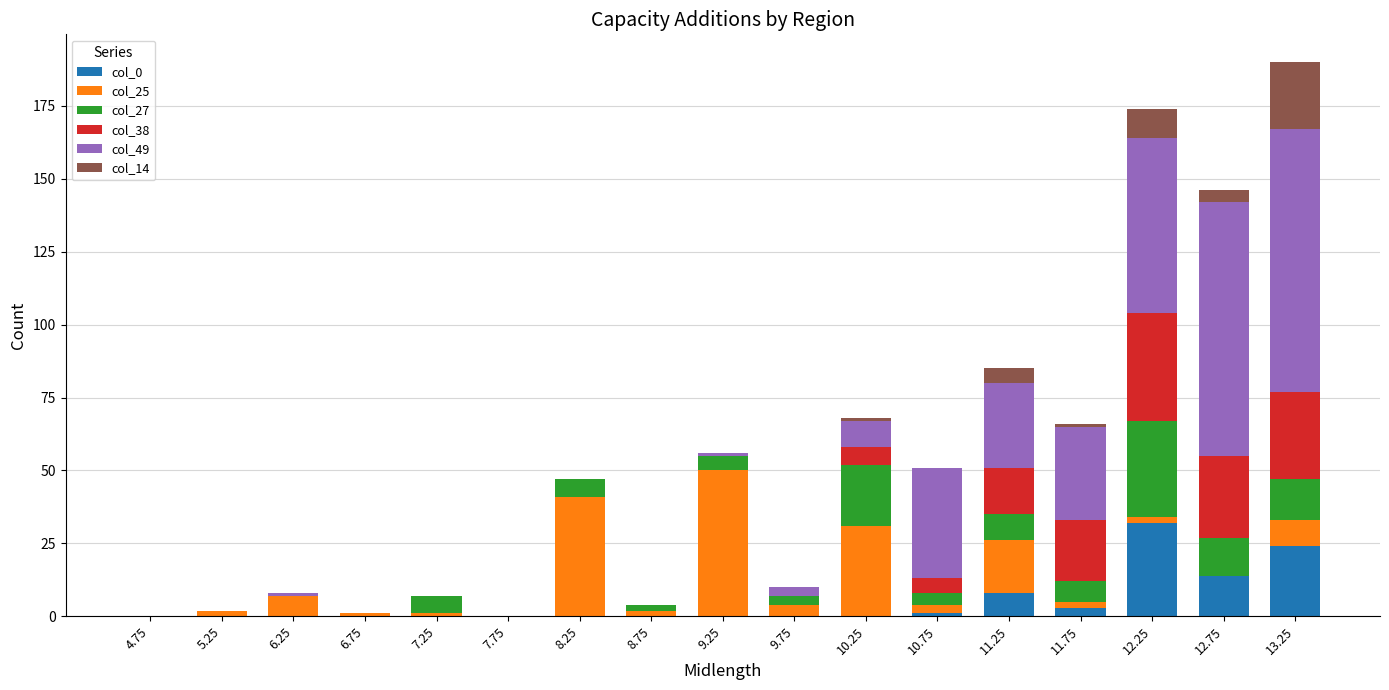

Is it true that col_0 equals 0 at 7.25?

True